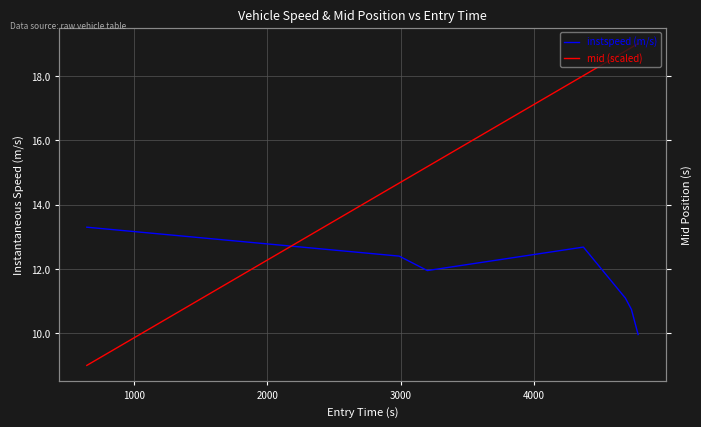

True or false: mid (scaled) has more than 2 points higher than both neighbors.

False